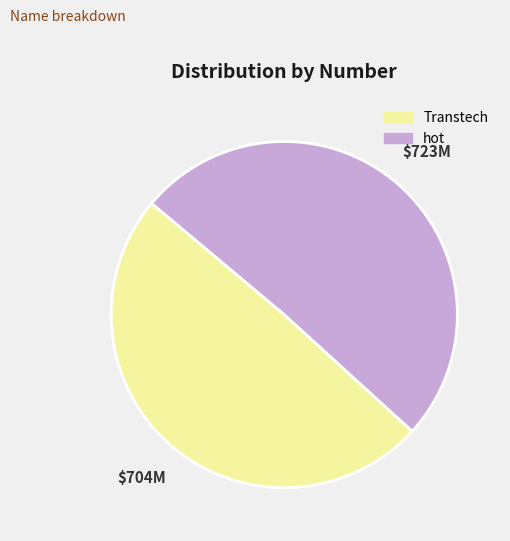

Which slice is the smallest?

Transtech